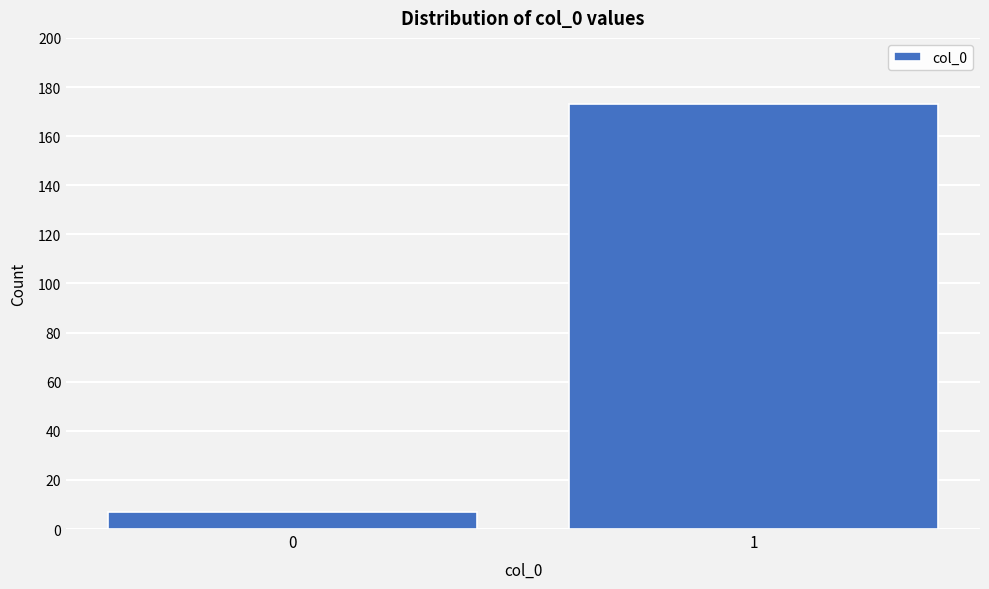

Reading left to right, what are all the values shown in this chart?

7	173